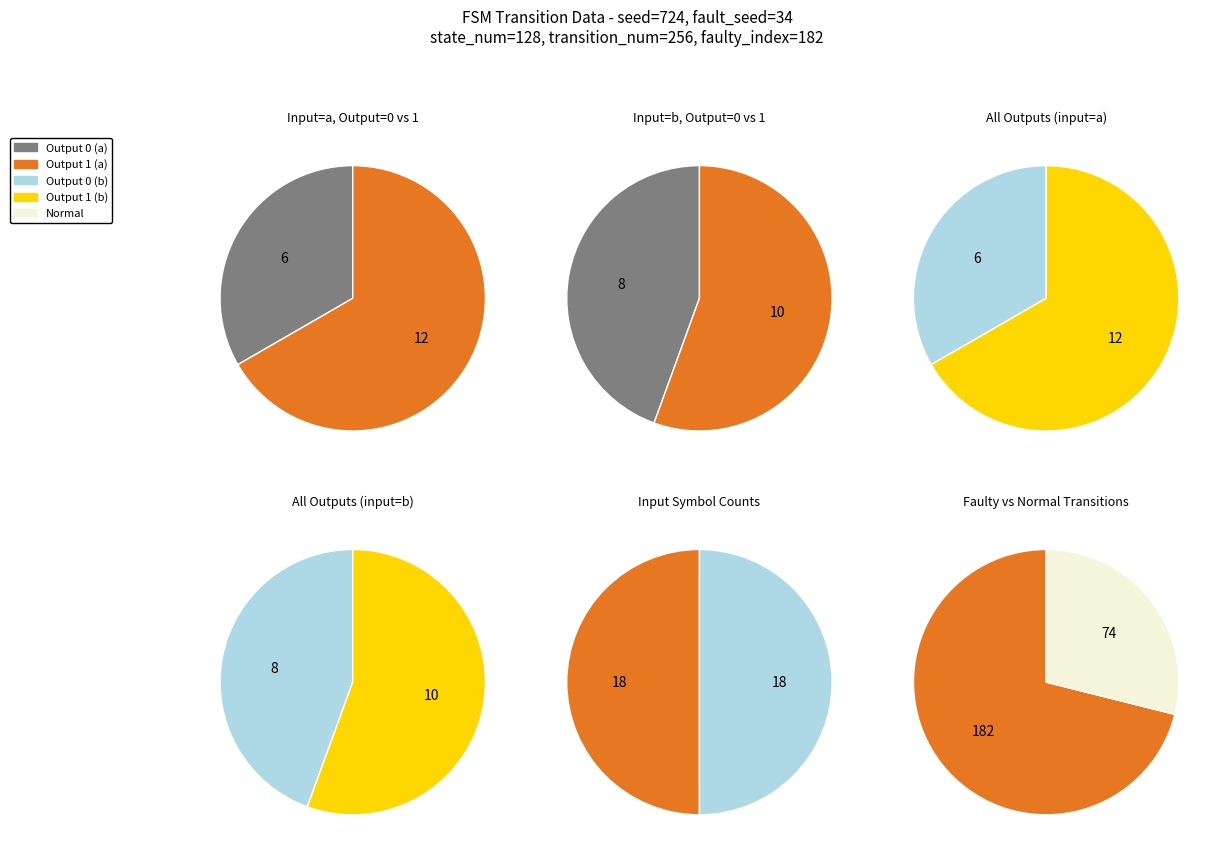

Does 5 account for over 50% of the chart?

No